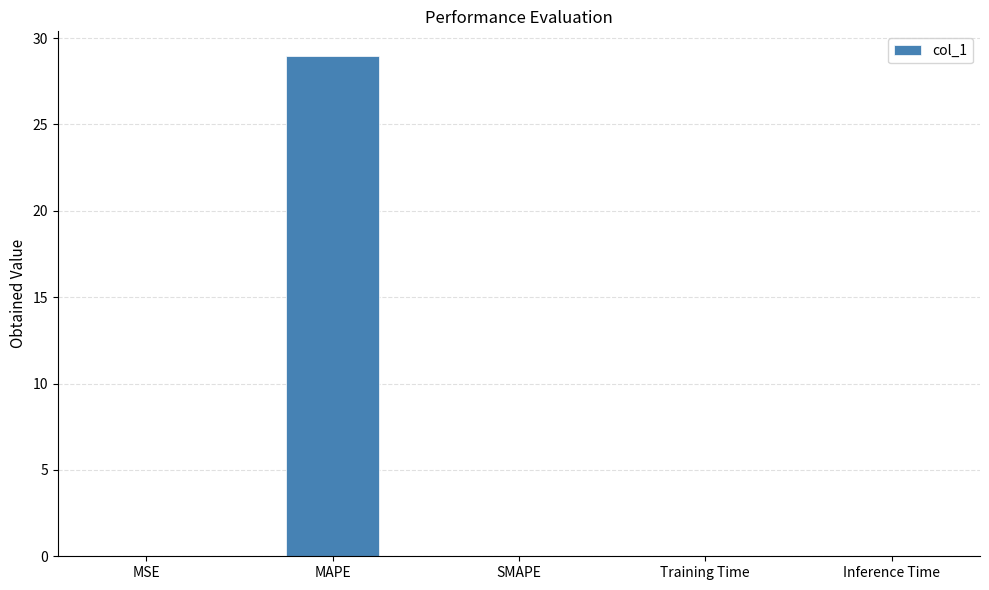

At which category does the chart reach its peak across all series?

MAPE